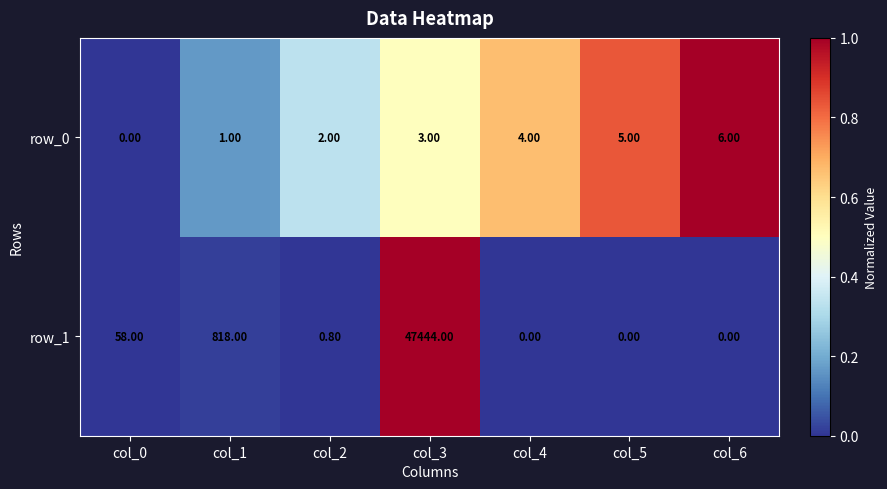

At how many categories does at least one series exceed 0?

7